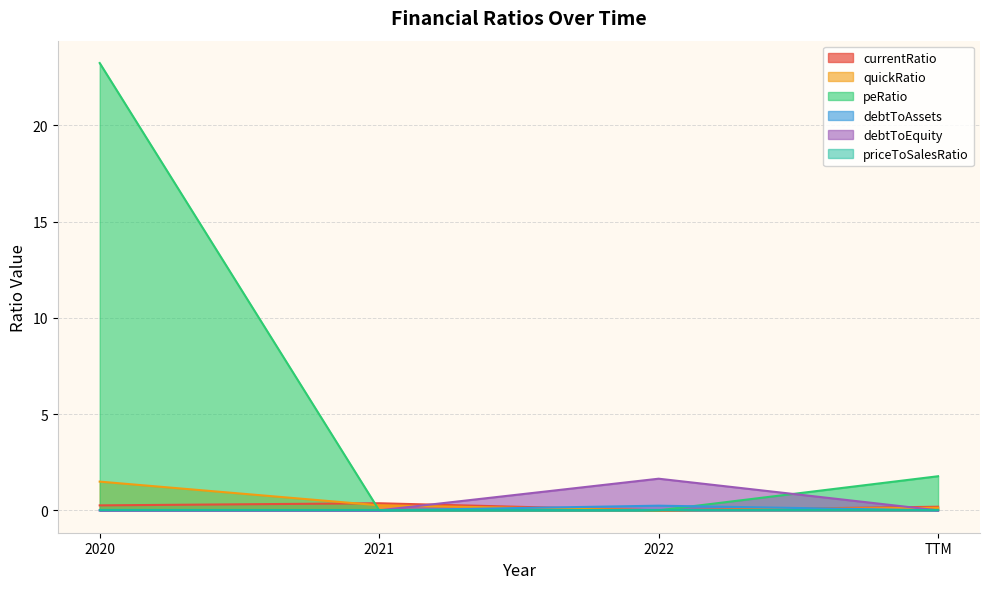

At which label does peRatio reach its minimum?

2021